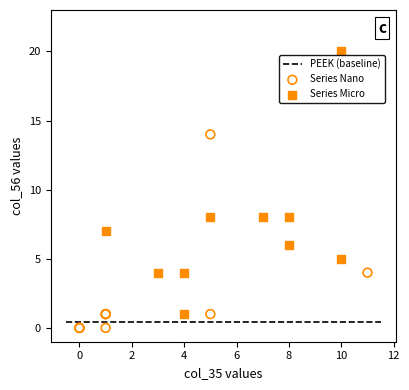

Which series contains the lowest Y value?

Series Nano